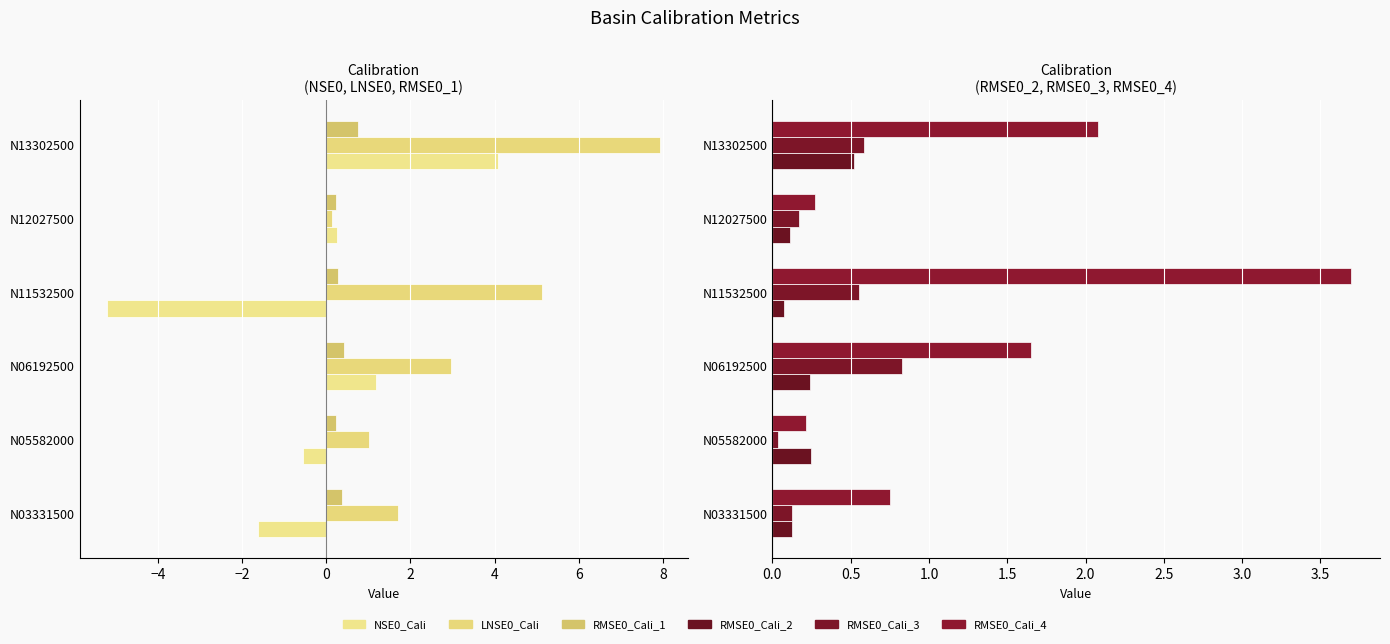

What is the sum of the NSE0_Cali values at N12027500 and N05582000?

-0.3